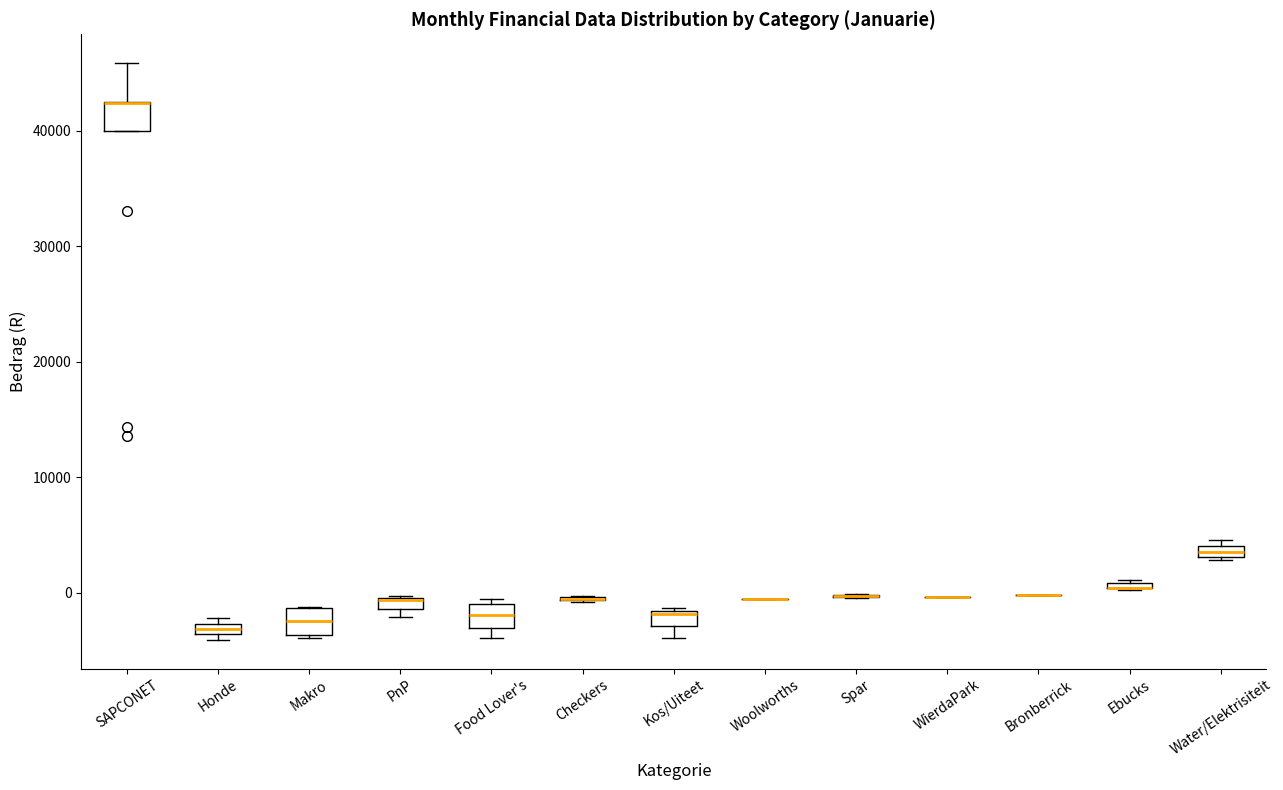

Where is the upper edge of the box for Honde on the y-axis? The values are not printed on the chart, so give them approximately, as read against the axis.

-3000